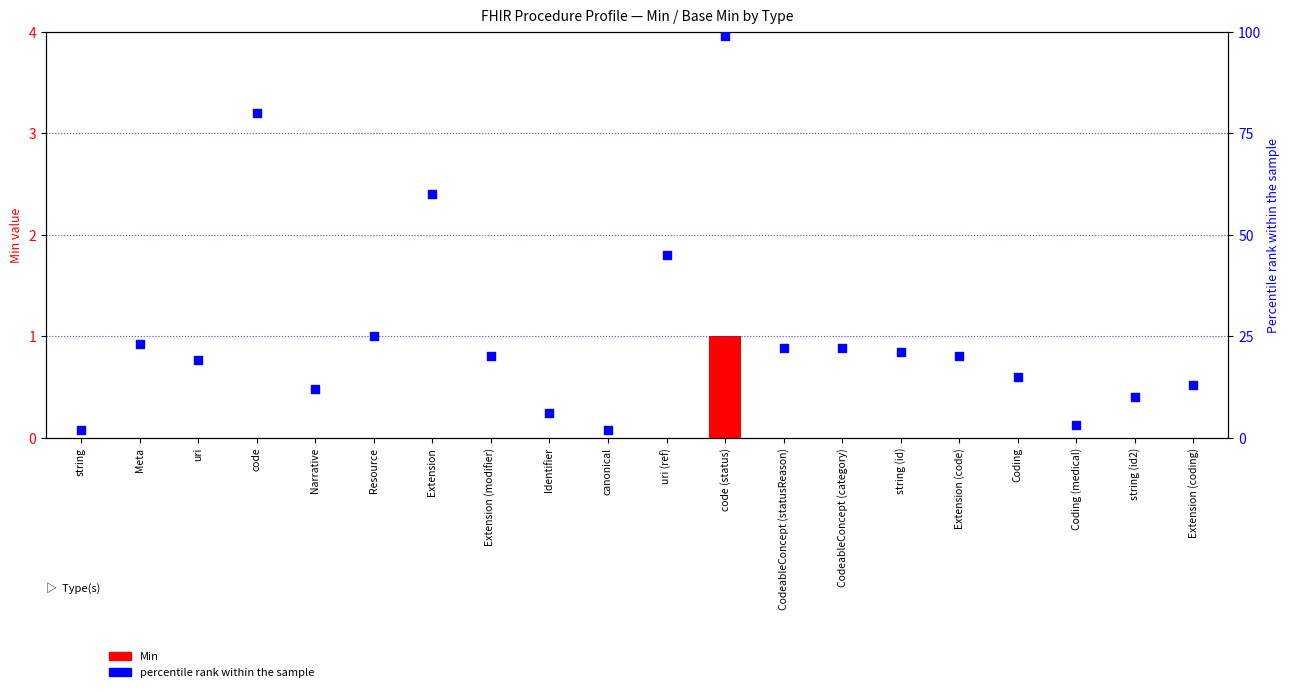

Which series has the largest total across all categories?

percentile rank within the sample